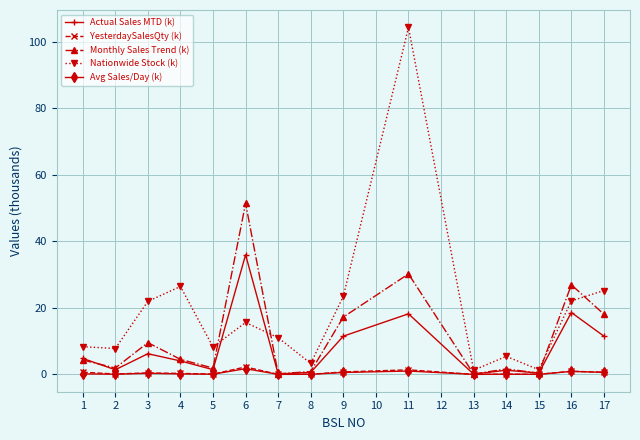

At which category does Nationwide Stock (k) reach its first local peak?

4